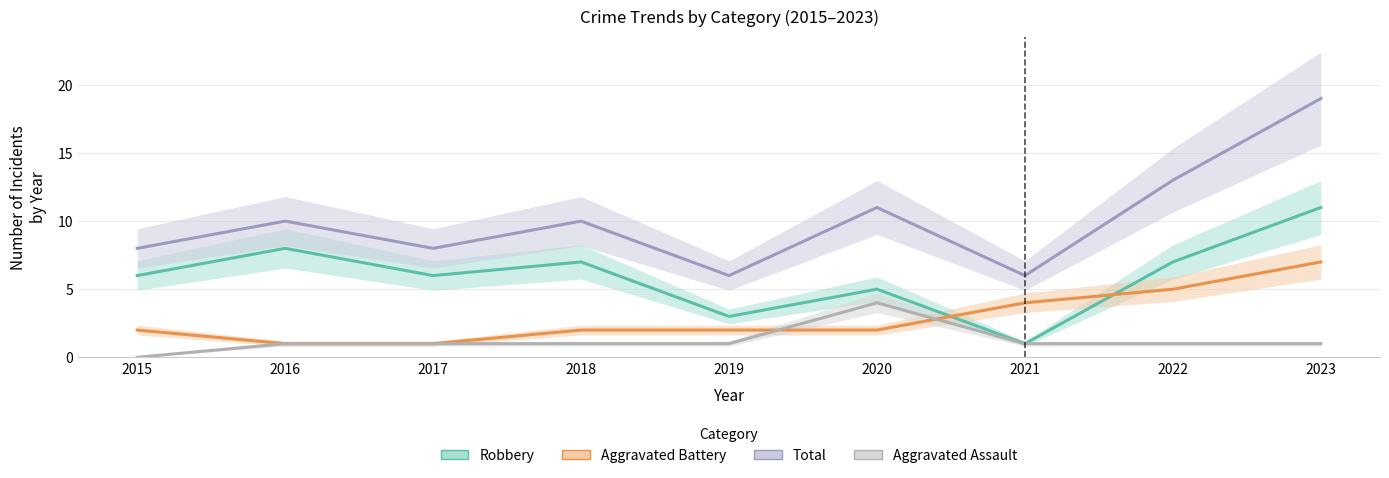

Where is Aggravated Assault nearest to the value 2?

2016